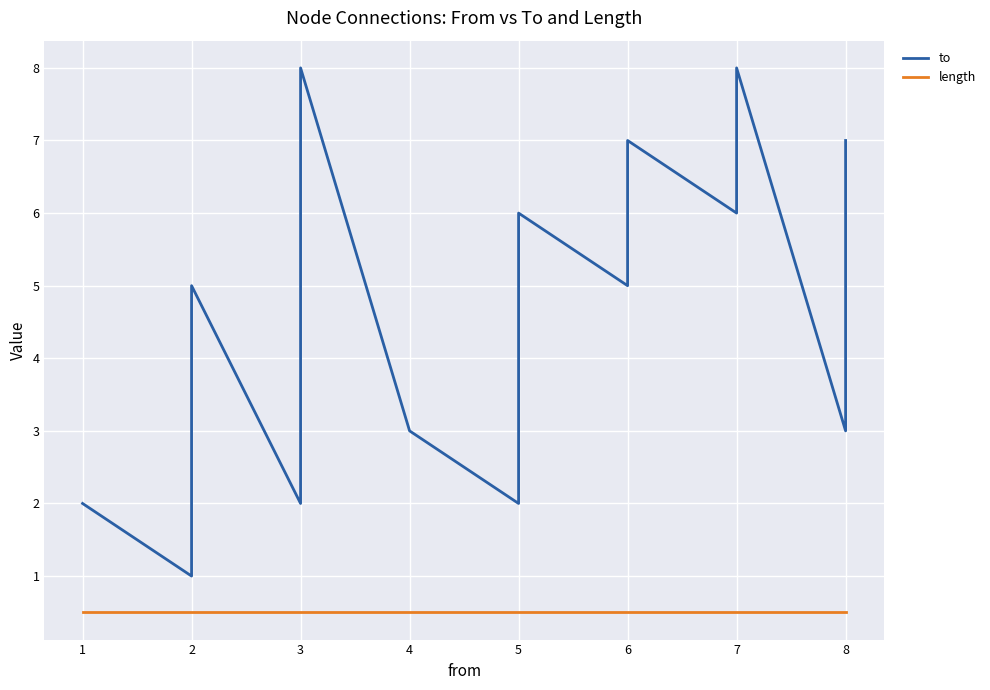

True or false: to and length intersect in this chart.

False